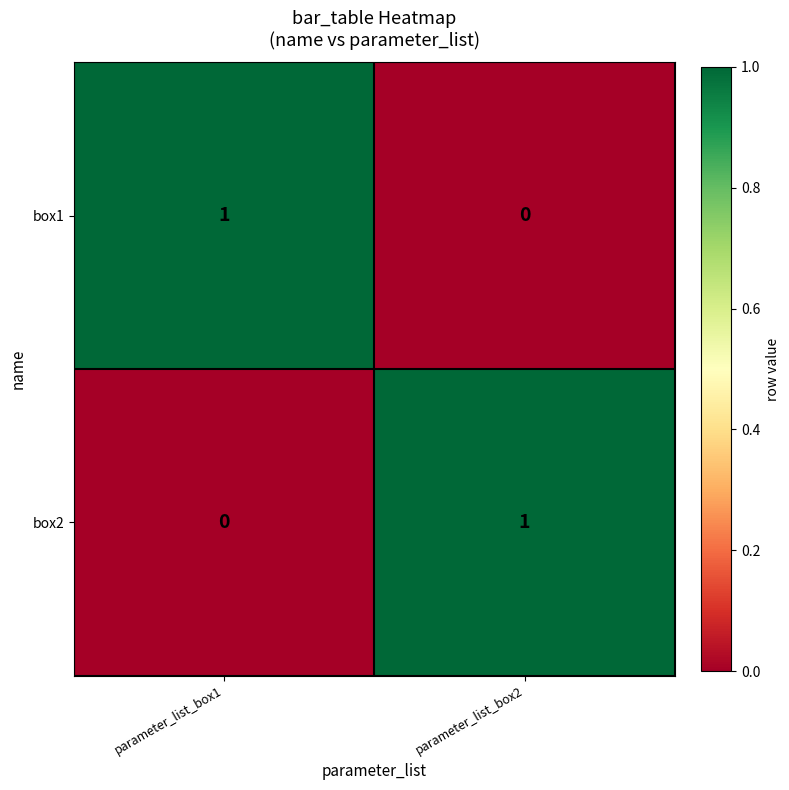

Reading left to right, list all the values displayed in this chart.

box1: 1	0
box2: 0	1